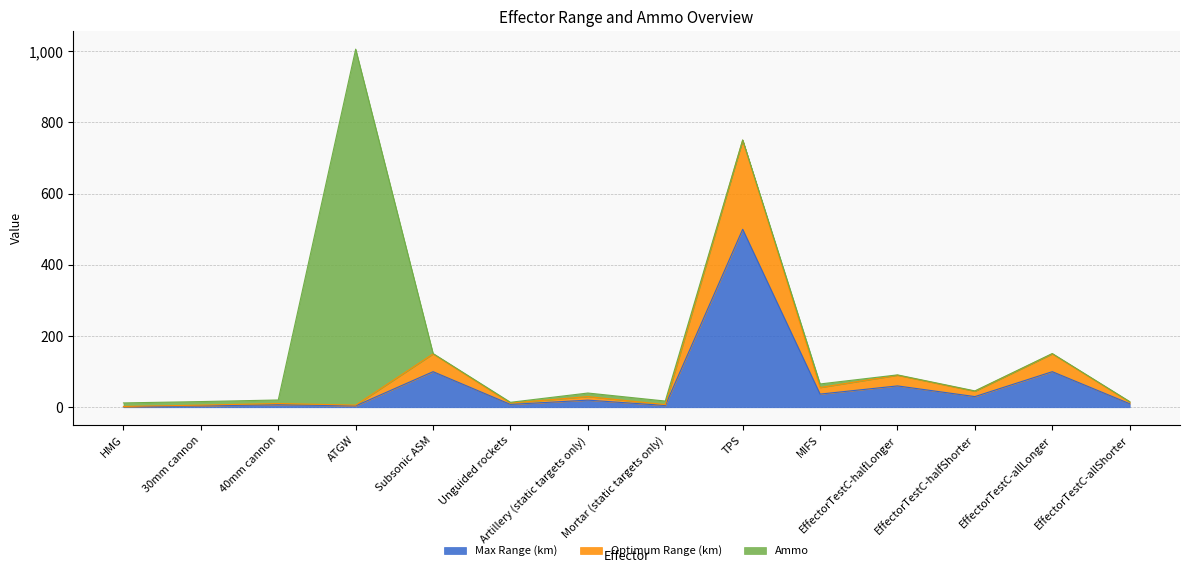

What is the maximum value for Max Range (km)?

500.0